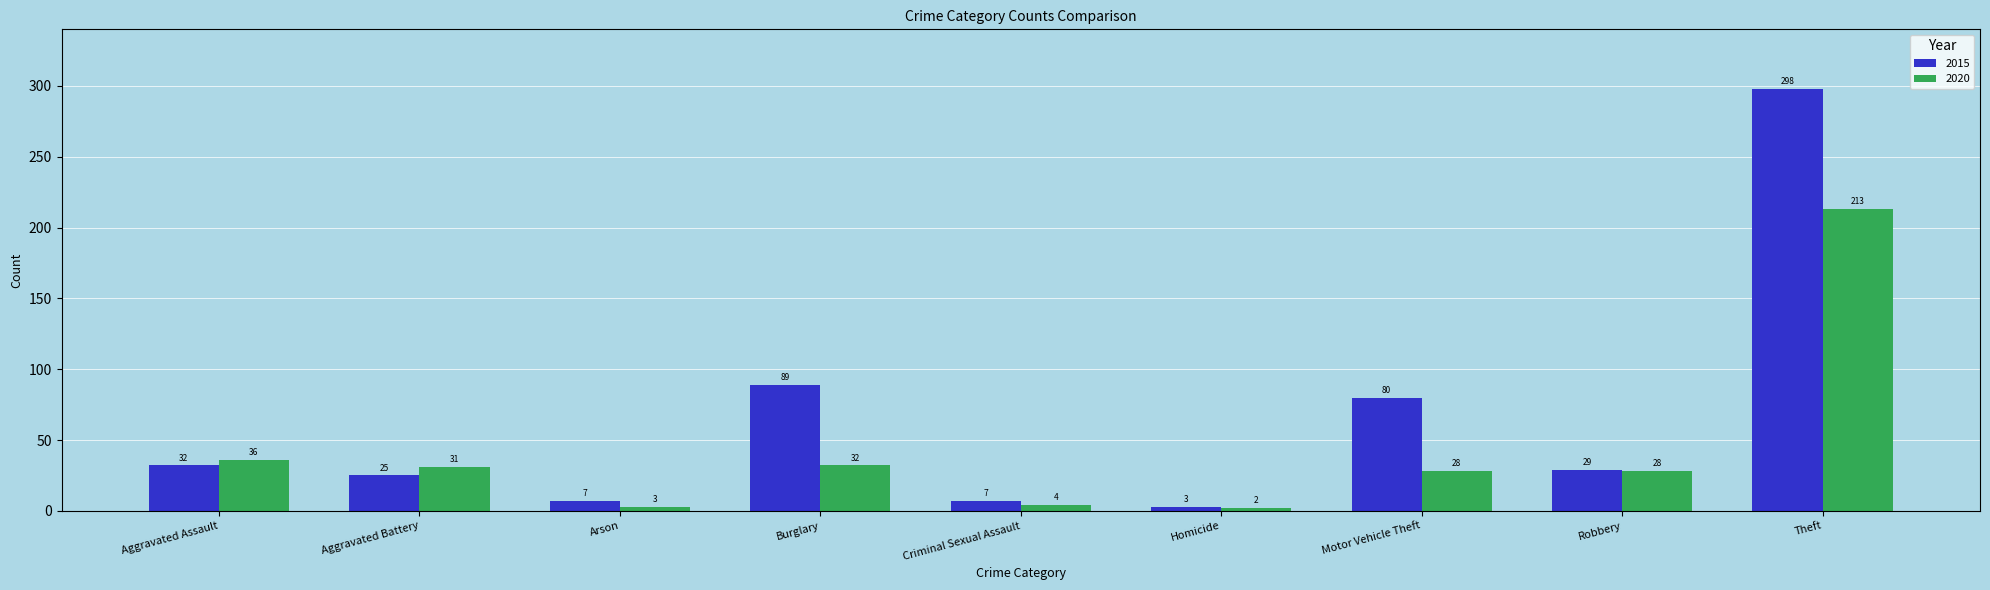

At how many categories does at least one series exceed 182?

1